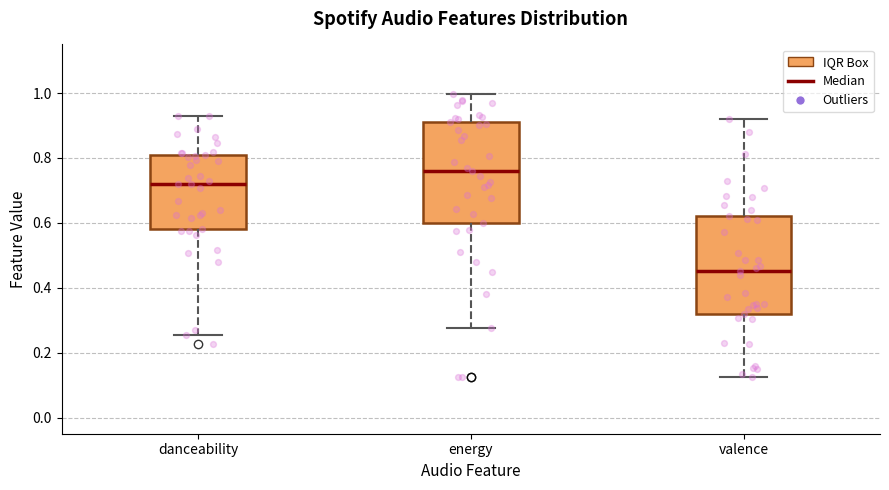

Where is the lower edge of the box for energy on the y-axis? The values are not printed on the chart, so give them approximately, as read against the axis.

0.60